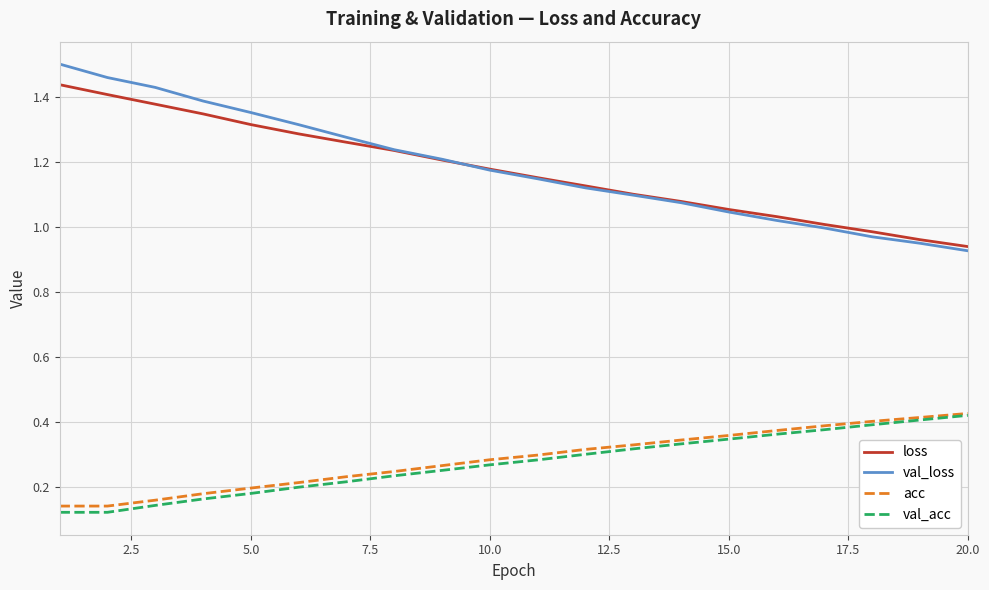

Which series has the widest spread of values?

val_loss